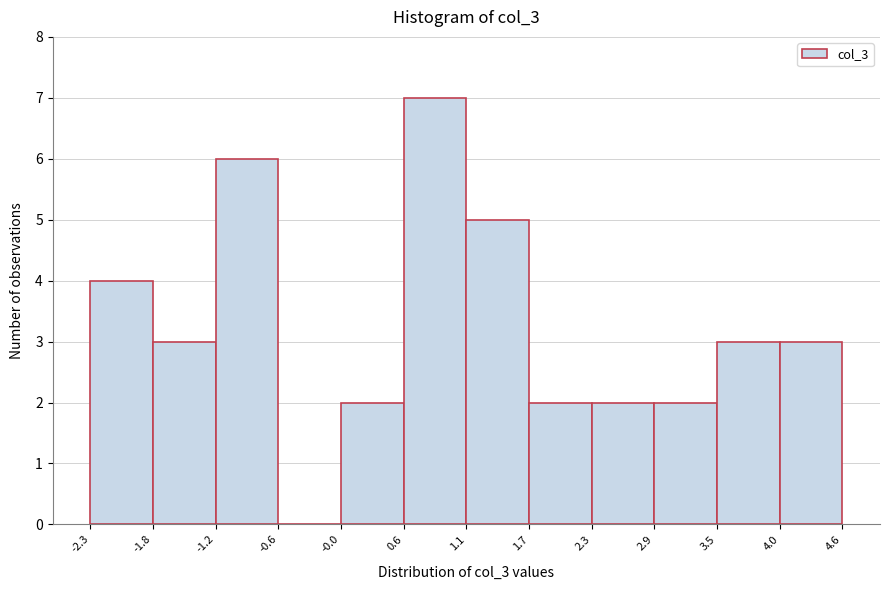

Over which range of the x-axis is the bar tallest?

0.6 to 1.1